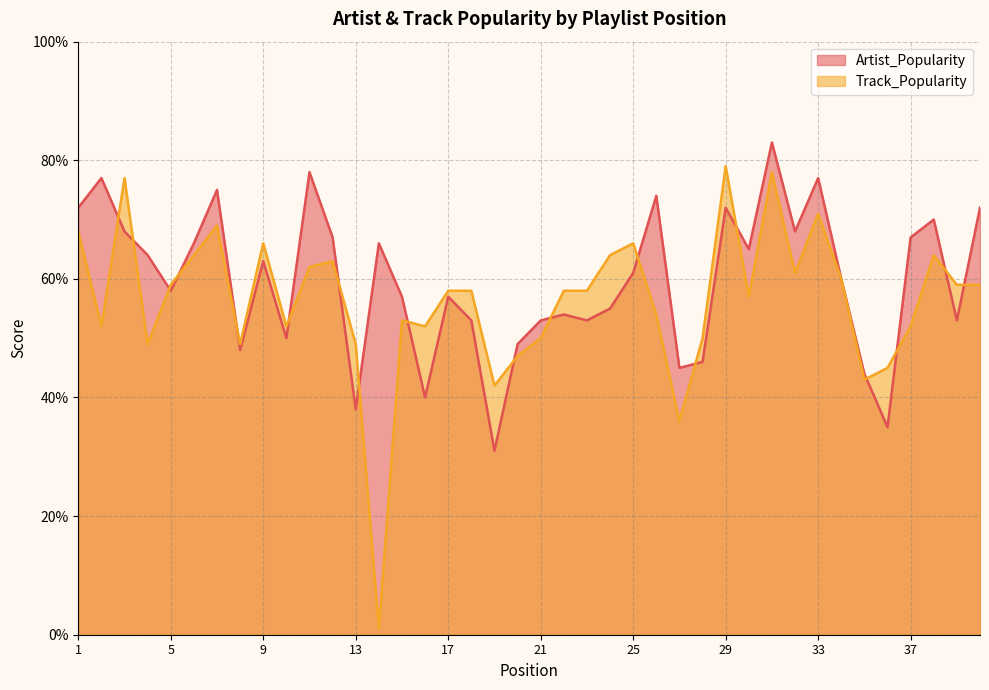

How many data points in Track_Popularity are less than 58?

18